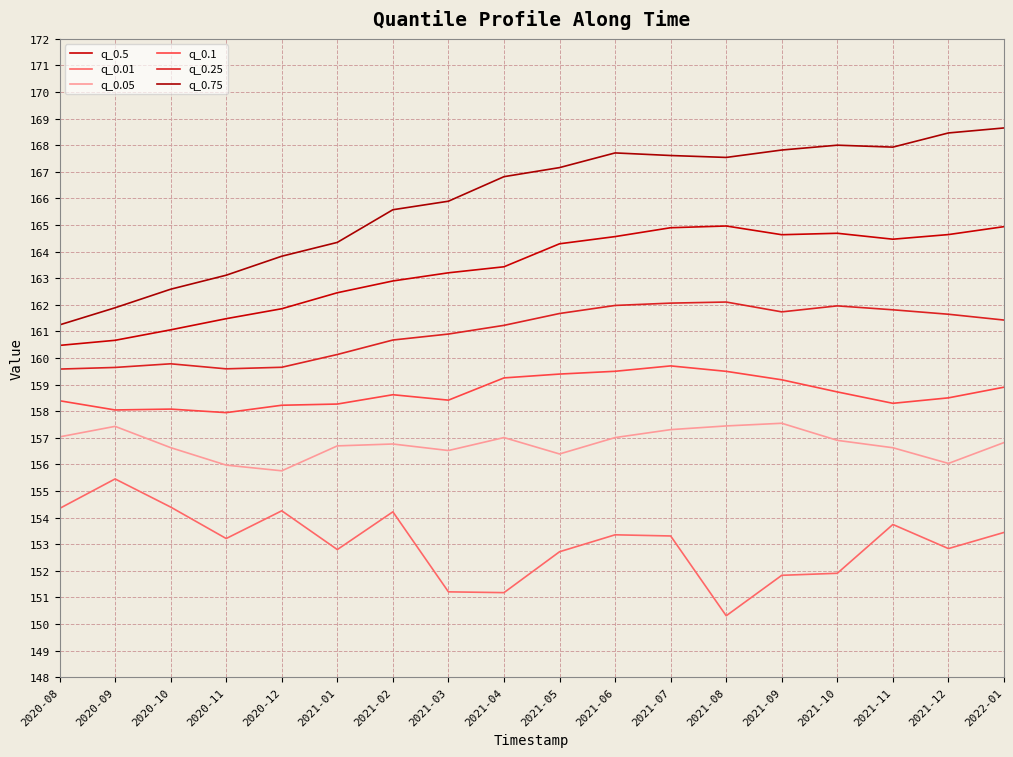

What is the total value across all series at 2021-04?

958.9